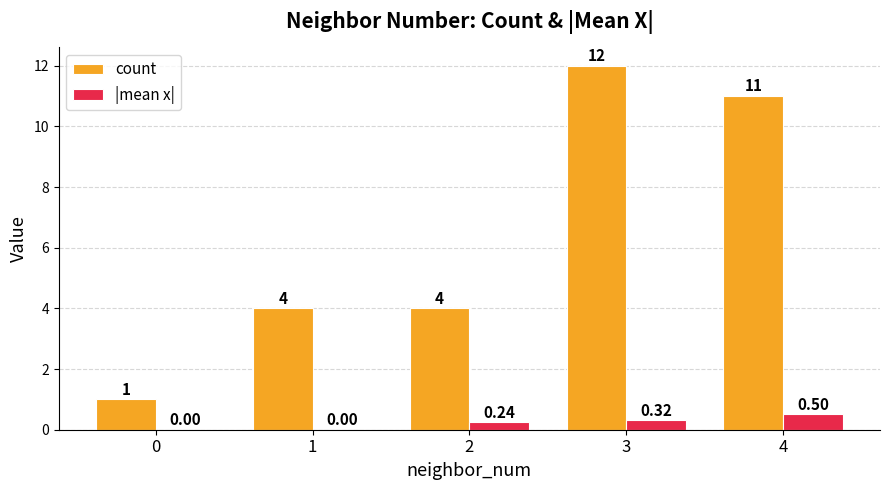

What is the sum of all |mean x| values?

1.1